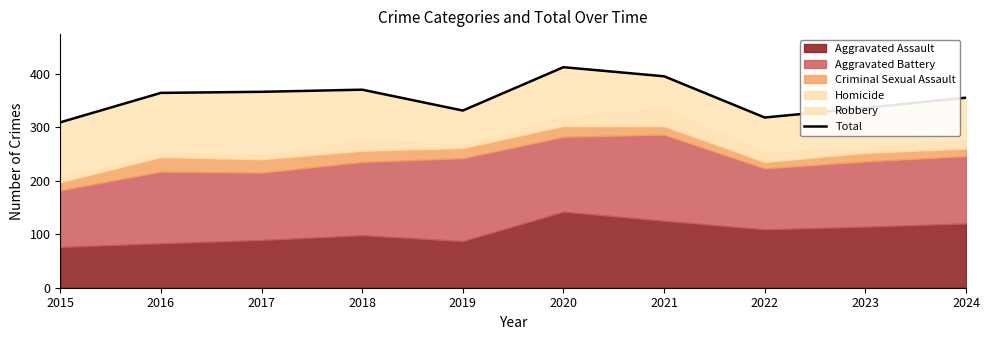

What is the ratio of the value at 2023 to the value at 2018?

0.9